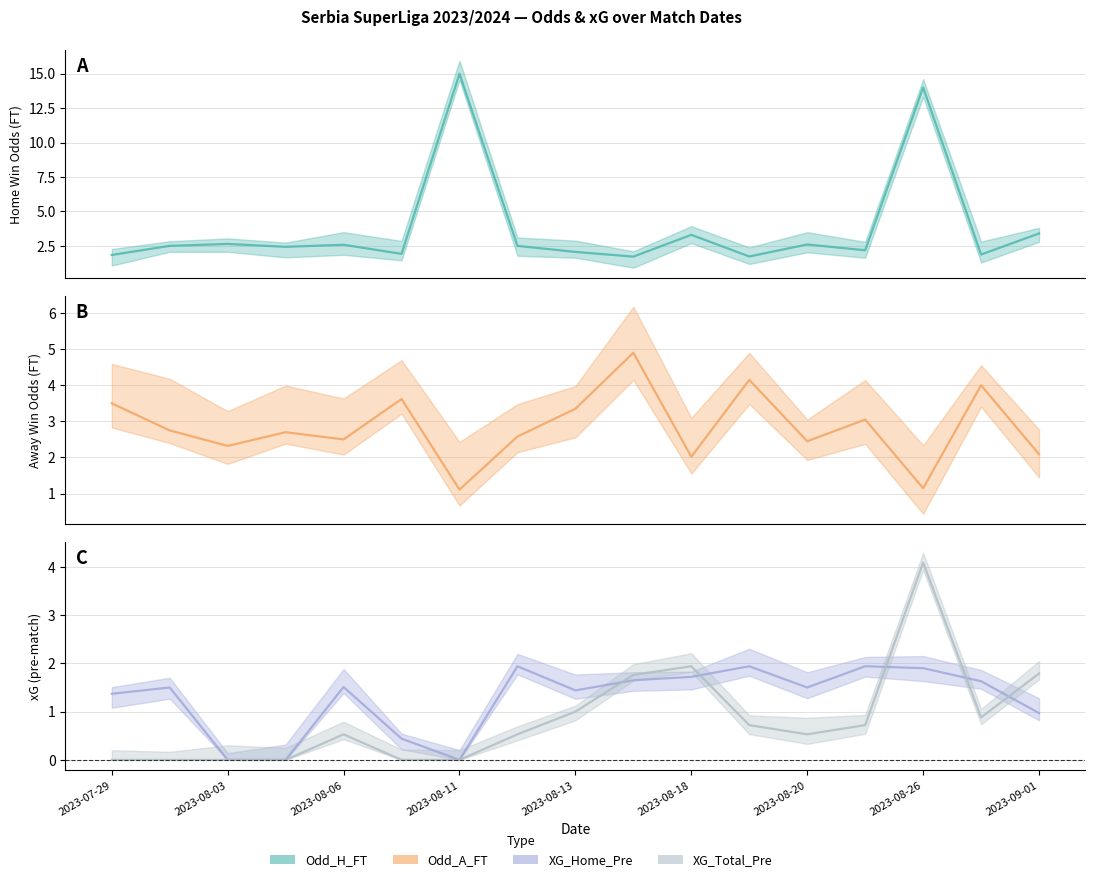

True or false: XG_Home_Pre and Odd_H_FT cross at least once.

True